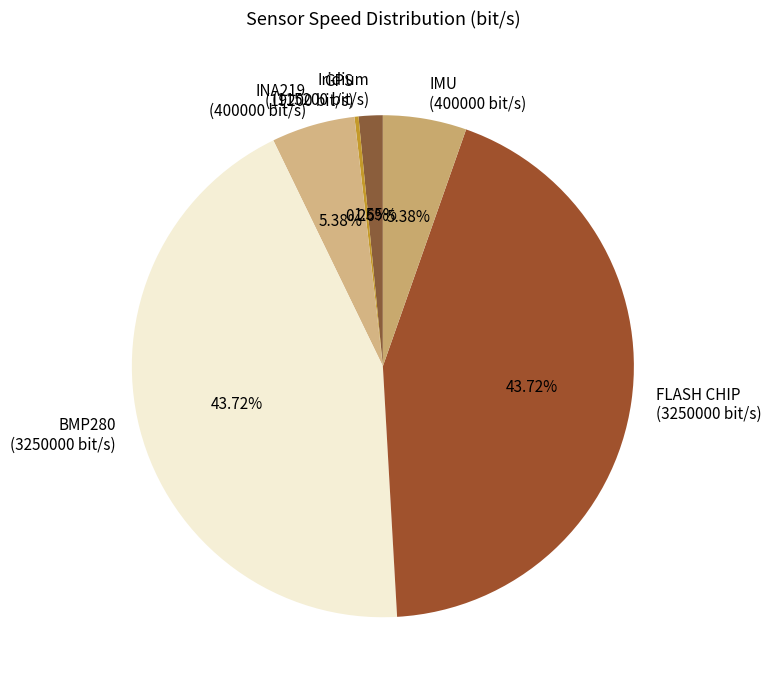

Combined, do BMP280 and INA219 account for over 50%?

No